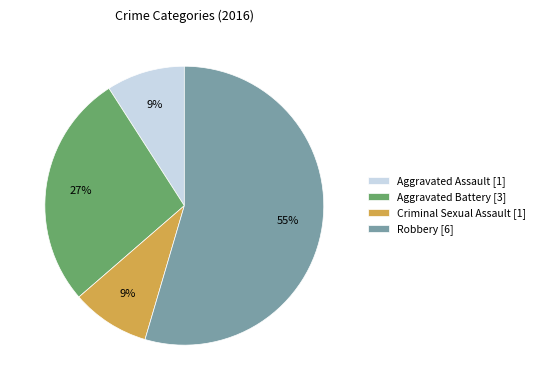

To the nearest percent, what is the average slice percentage?

25%